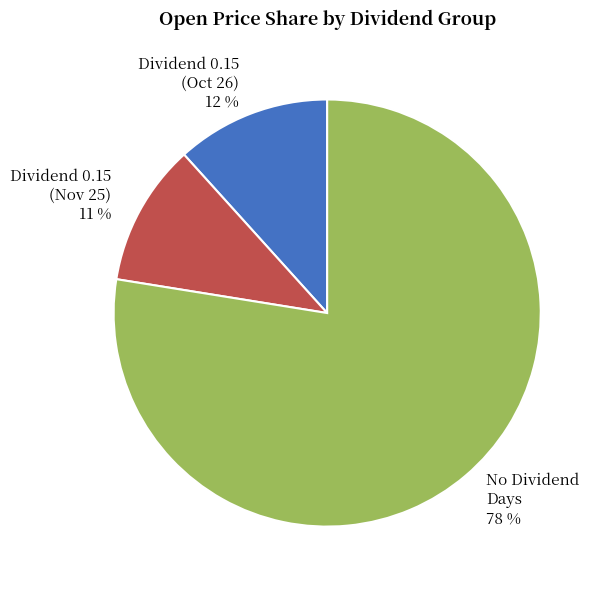

Is there a majority slice in this chart?

Yes